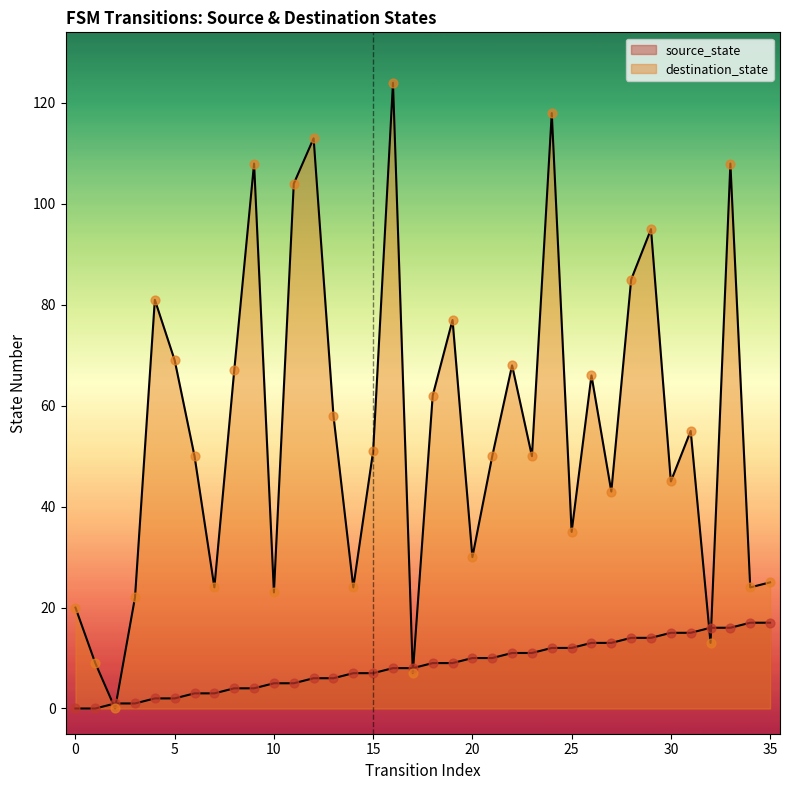

Which series reaches the maximum Y coordinate?

destination_state